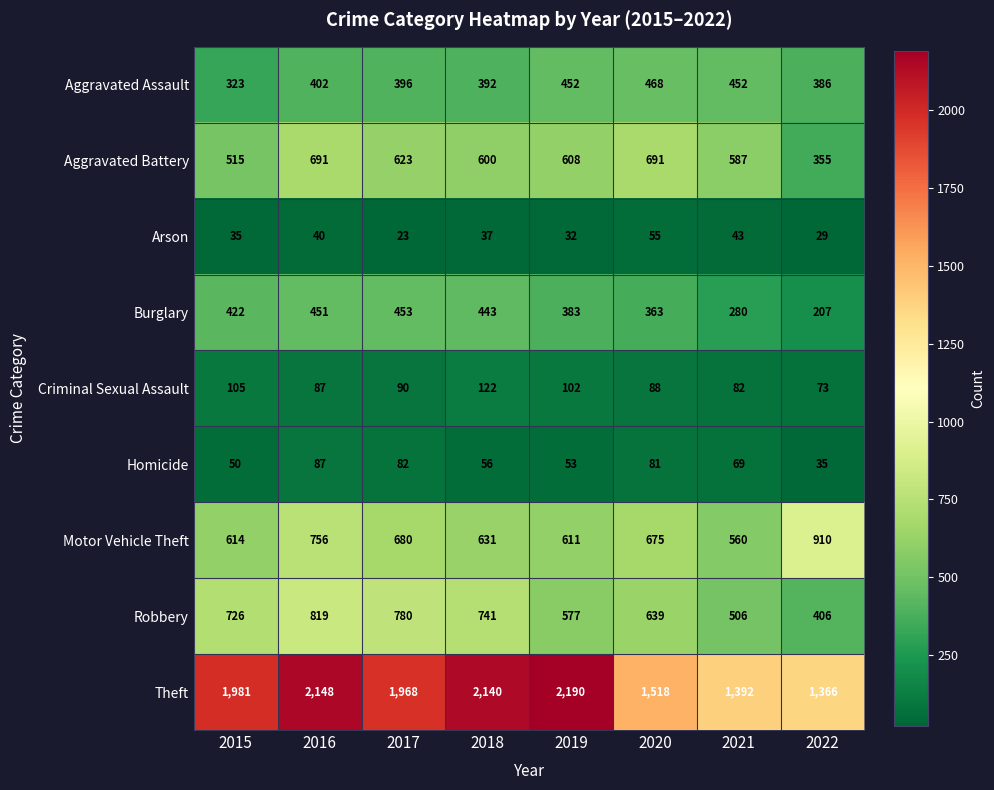

Which series changed the most between 2017 and 2021?

Theft